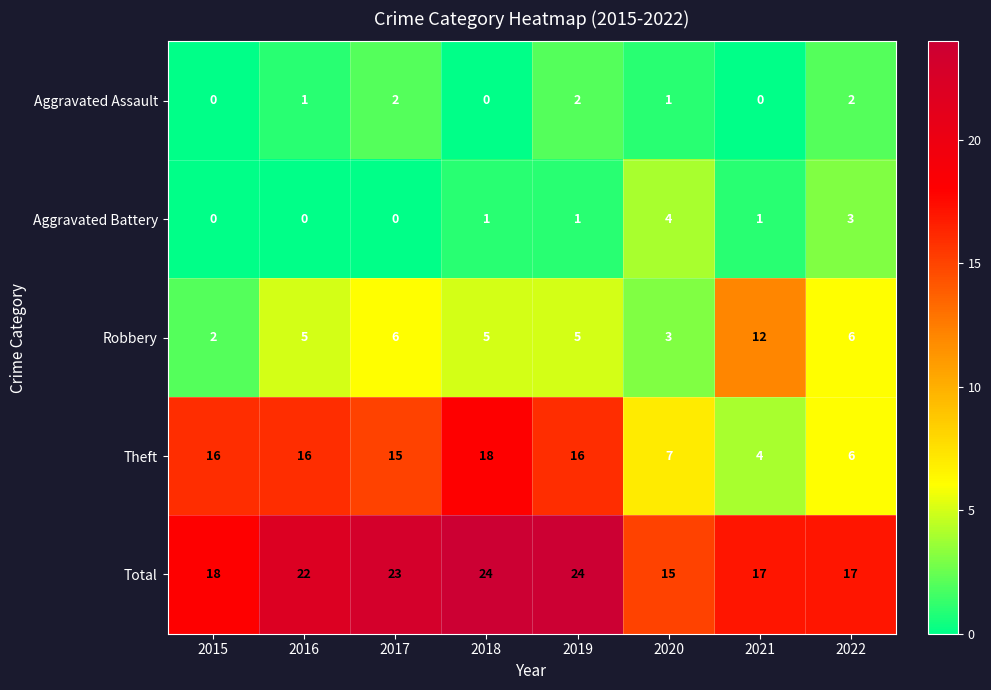

What value does the Theft series have at 2016, to the nearest 5?

15